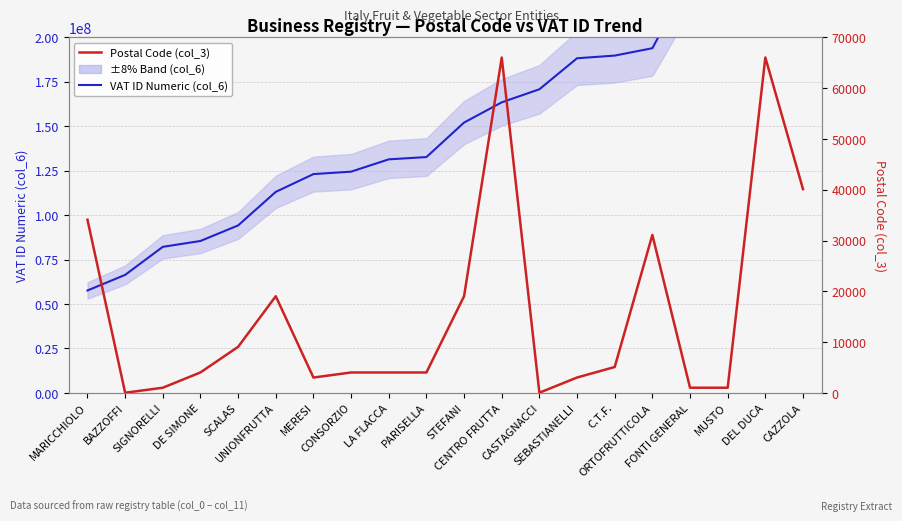

Rank the series by their maximum value, from highest to lowest.

VAT ID Numeric (col_6), Postal Code (col_3)